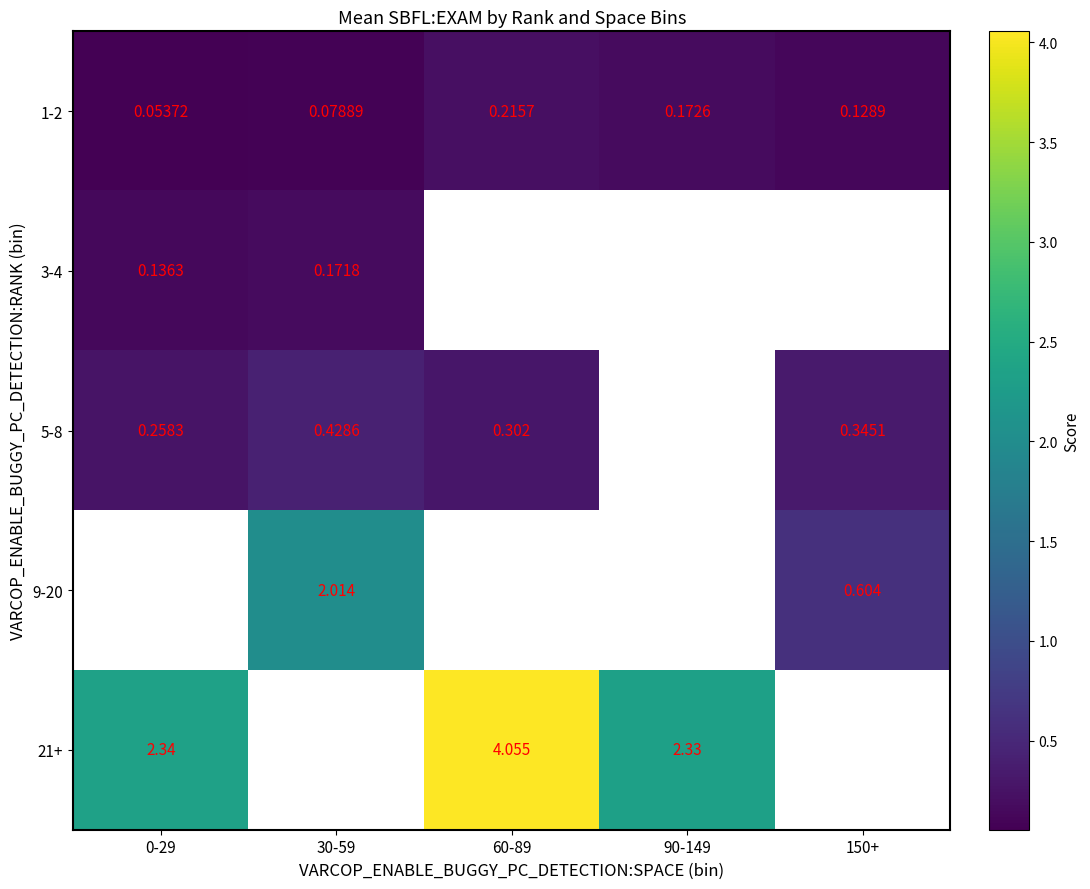

At how many categories does at least one series exceed 0?

5